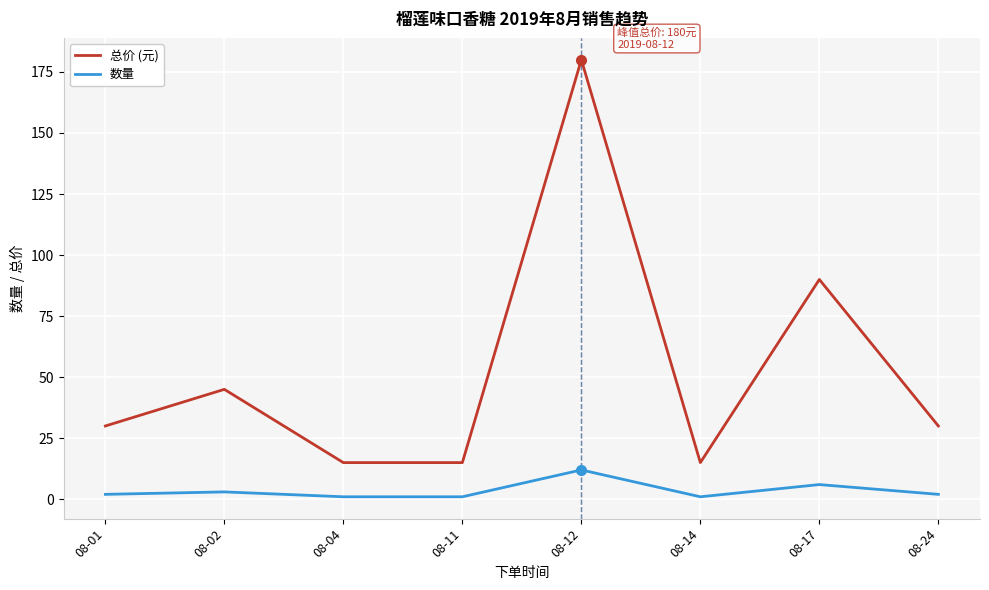

What is the total value across all series at 08-11?

16